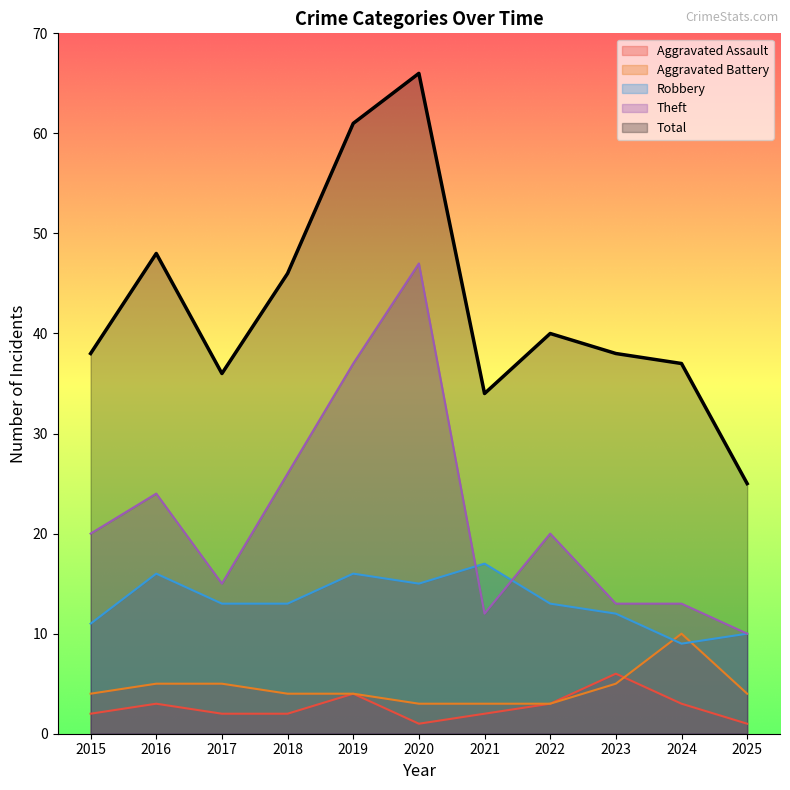

The value of Aggravated Assault at 2024 is 2. True or false?

False